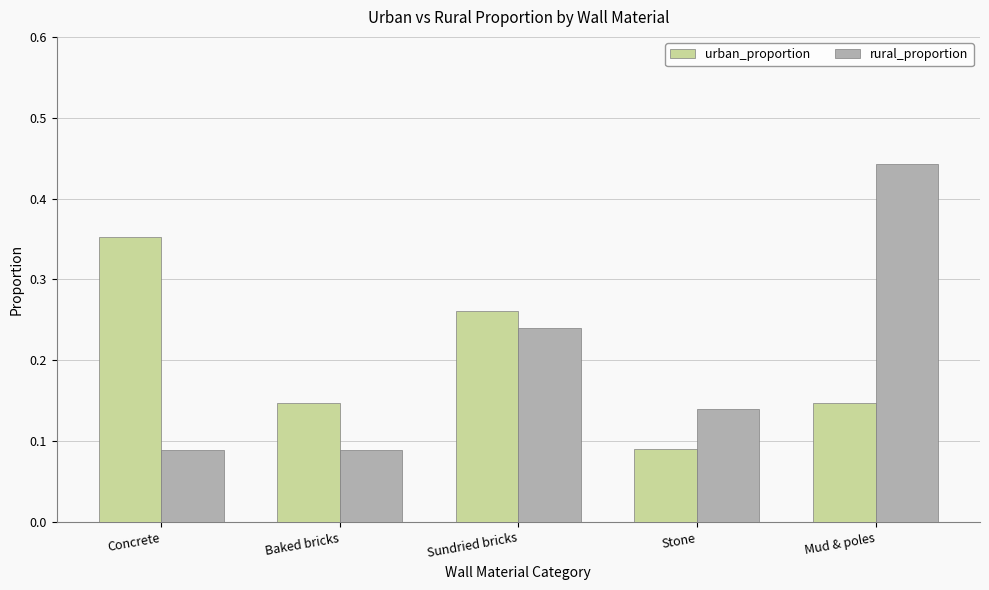

What is the sum of all urban_proportion values?

1.0